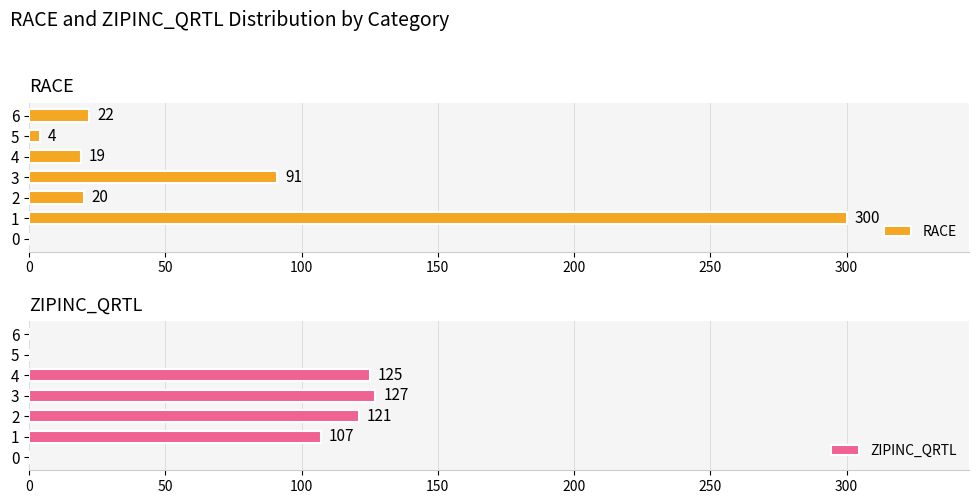

What are all the series names shown in the legend?

RACE, ZIPINC_QRTL